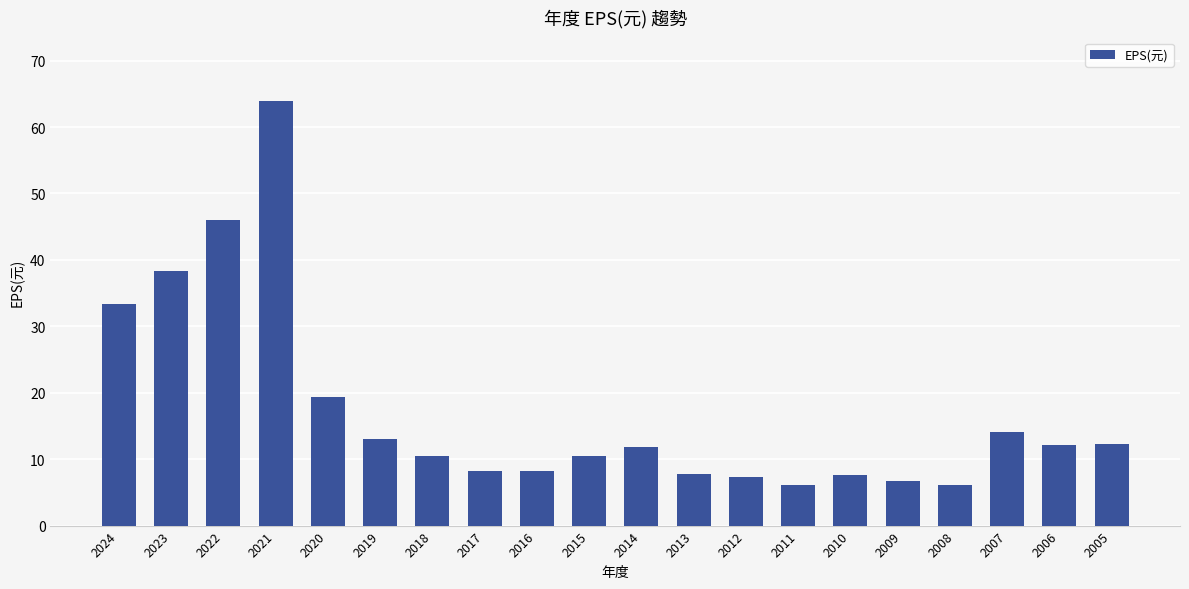

True or false: the data shows 10.3 at 2012.

False